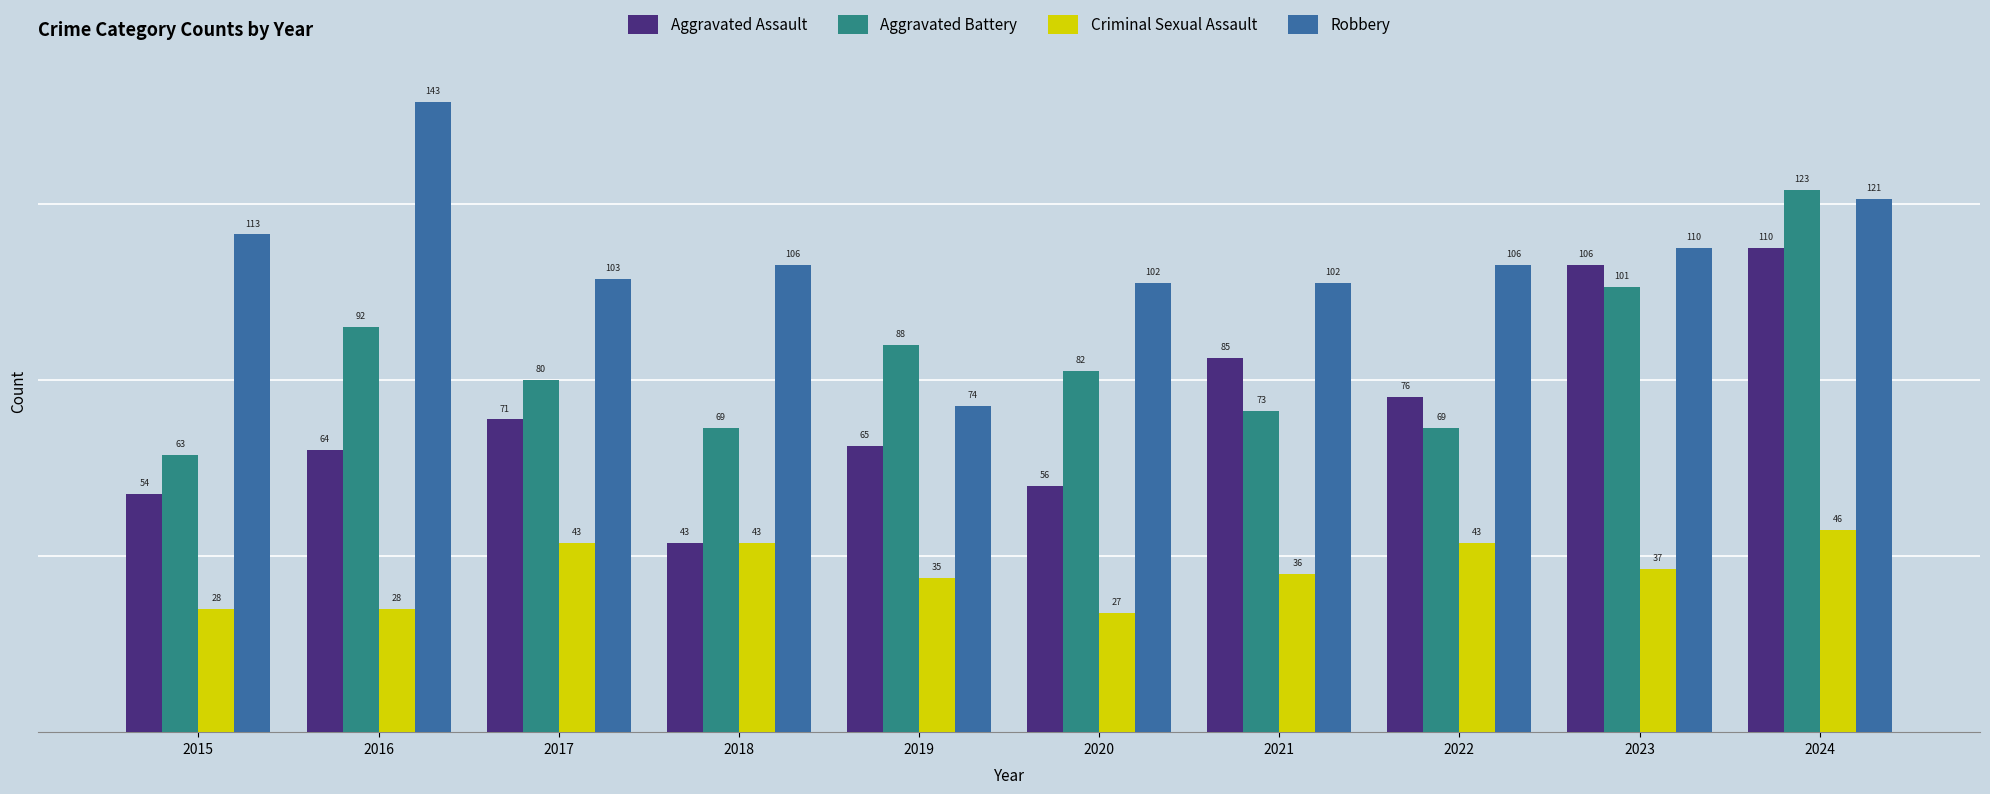

Reading right to left, list all the values displayed in this chart.

Aggravated Assault: 2024=110	2023=106	2022=76	2021=85	2020=56	2019=65	2018=43	2017=71	2016=64	2015=54
Aggravated Battery: 2024=123	2023=101	2022=69	2021=73	2020=82	2019=88	2018=69	2017=80	2016=92	2015=63
Criminal Sexual Assault: 2024=46	2023=37	2022=43	2021=36	2020=27	2019=35	2018=43	2017=43	2016=28	2015=28
Robbery: 2024=121	2023=110	2022=106	2021=102	2020=102	2019=74	2018=106	2017=103	2016=143	2015=113